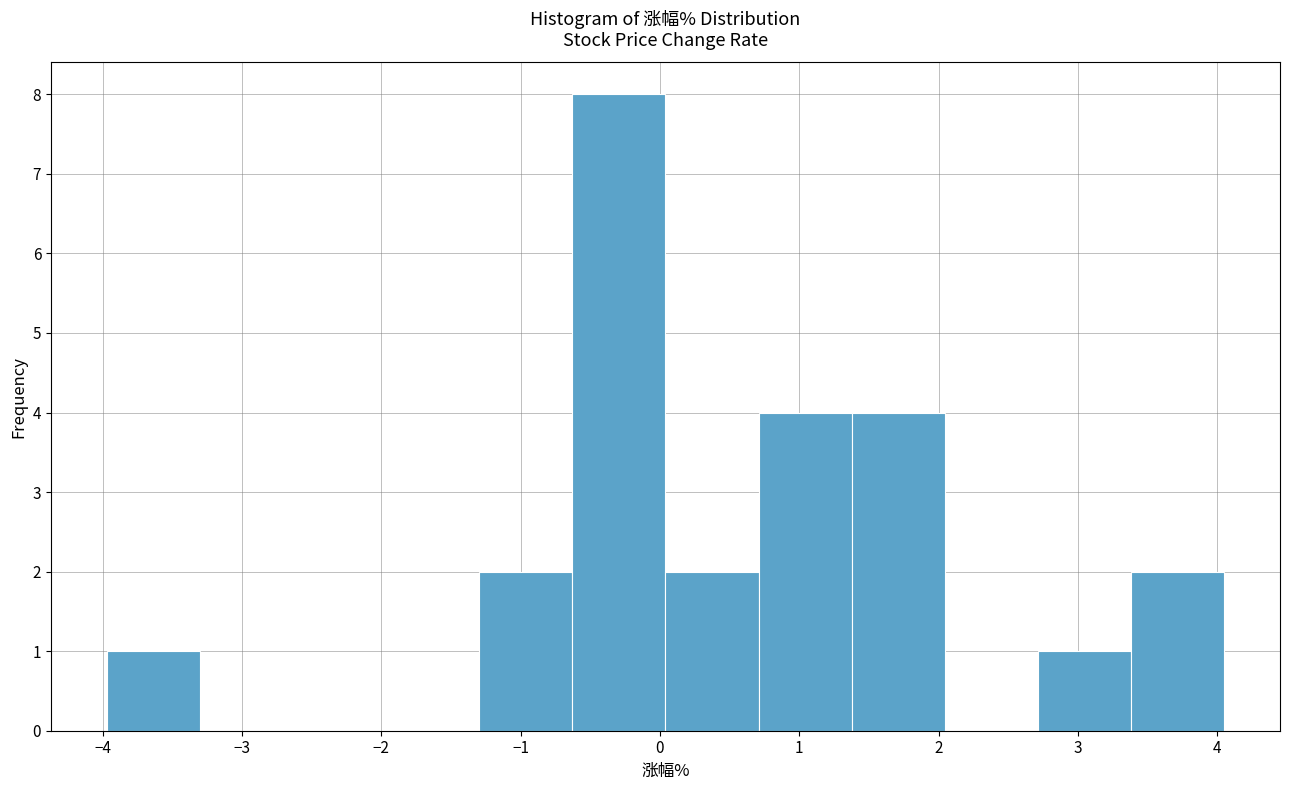

Reading left to right, list every bar in this chart as the range it spans on the x-axis followed by its height. Neither the bar edges nor the heights are printed on the chart, so give them approximately, as read against the axes.

-4.0 to -3.3: 1
-3.3 to -2.6: 0
-2.6 to -2.0: 0
-2.0 to -1.3: 0
-1.3 to -0.6: 2
-0.6 to 0.0: 8
0.0 to 0.7: 2
0.7 to 1.4: 4
1.4 to 2.0: 4
2.0 to 2.7: 0
2.7 to 3.4: 1
3.4 to 4.1: 2